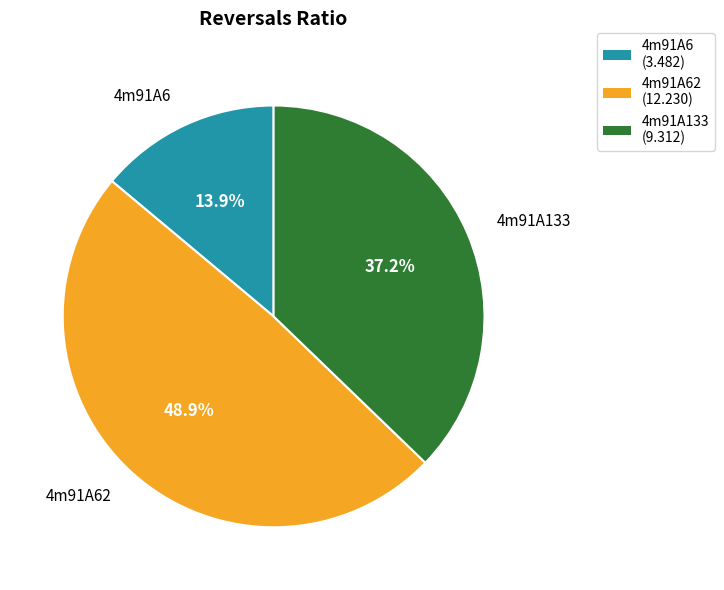

Does any single category account for the majority?

No